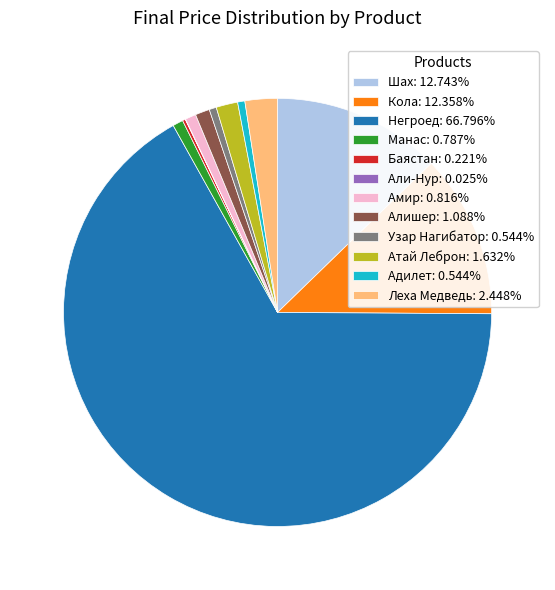

Which slice represents more than half of the pie?

Негроед